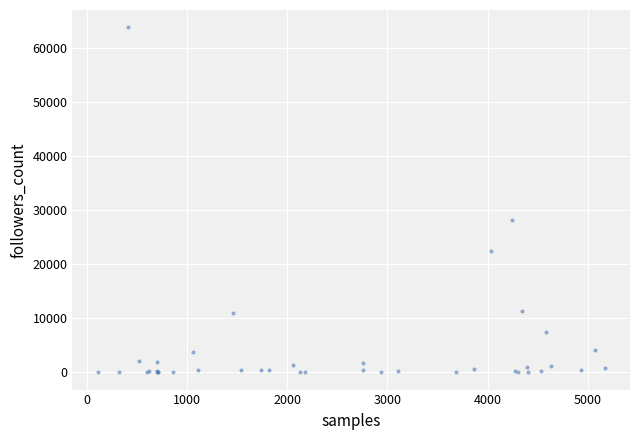

What Y value in the scatter plot is closest to 31948?

28267